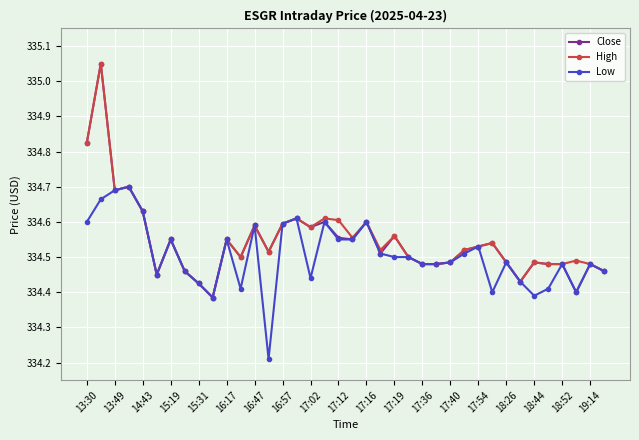

At how many categories does at least one series exceed 334?

38